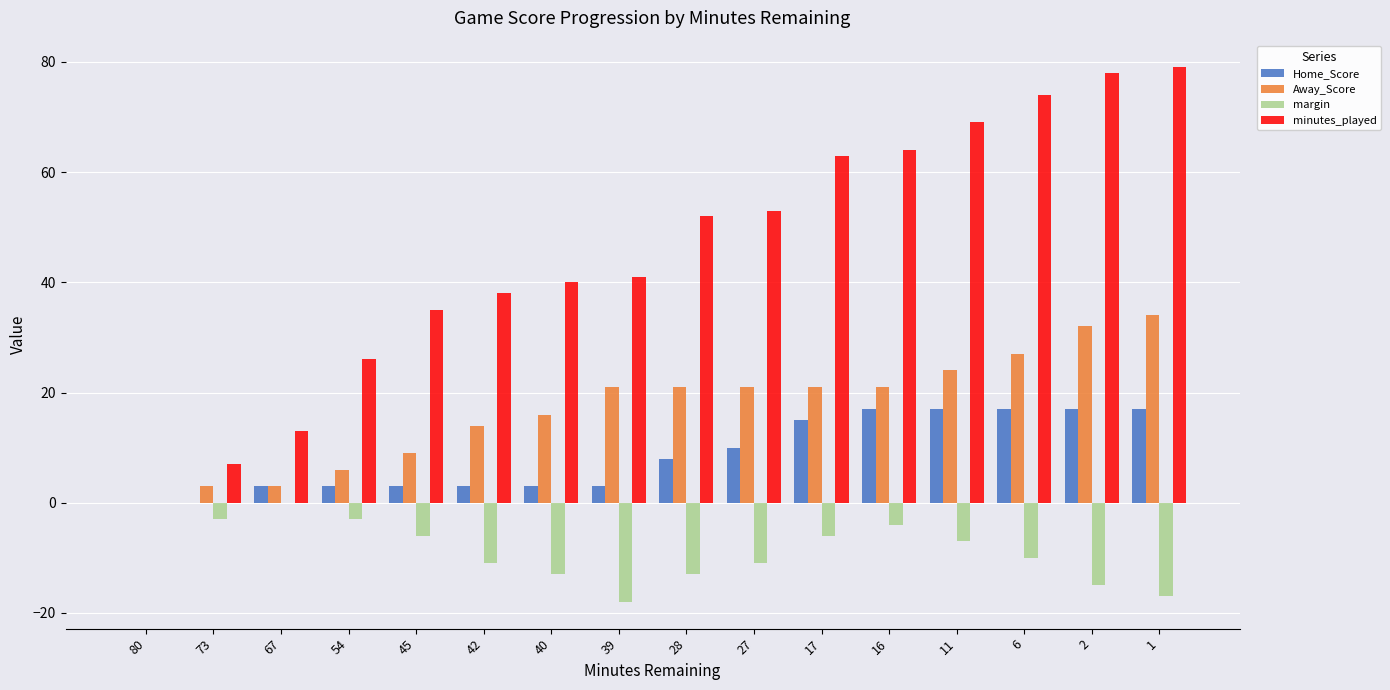

Which series changed the most between 27 and 17?

minutes_played